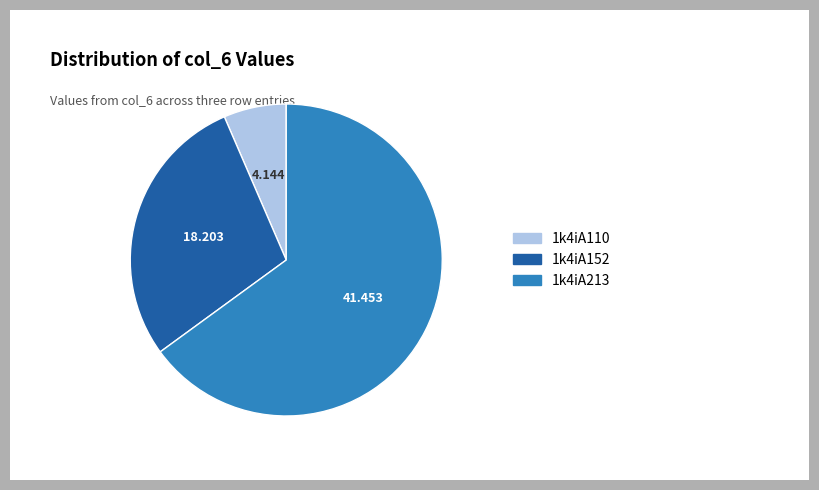

Is there any slice that represents more than half of the pie?

Yes